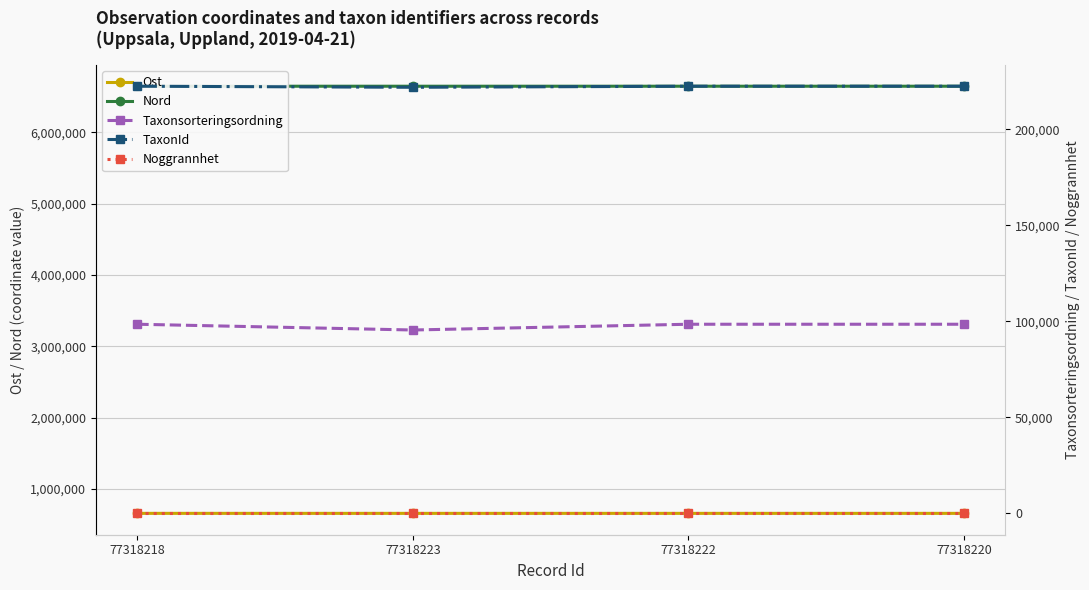

Is the value of Ost at 77318218 greater than the value of TaxonId at 77318218?

Yes